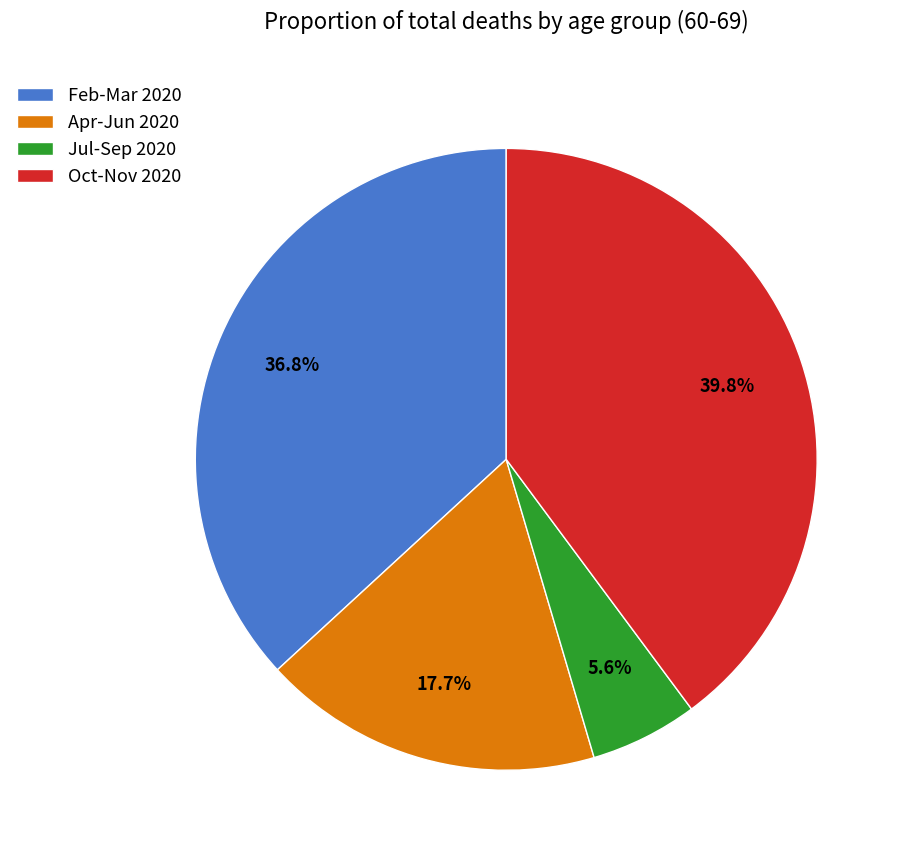

Rank the categories by value from highest to lowest.

Oct-Nov 2020, Feb-Mar 2020, Apr-Jun 2020, Jul-Sep 2020